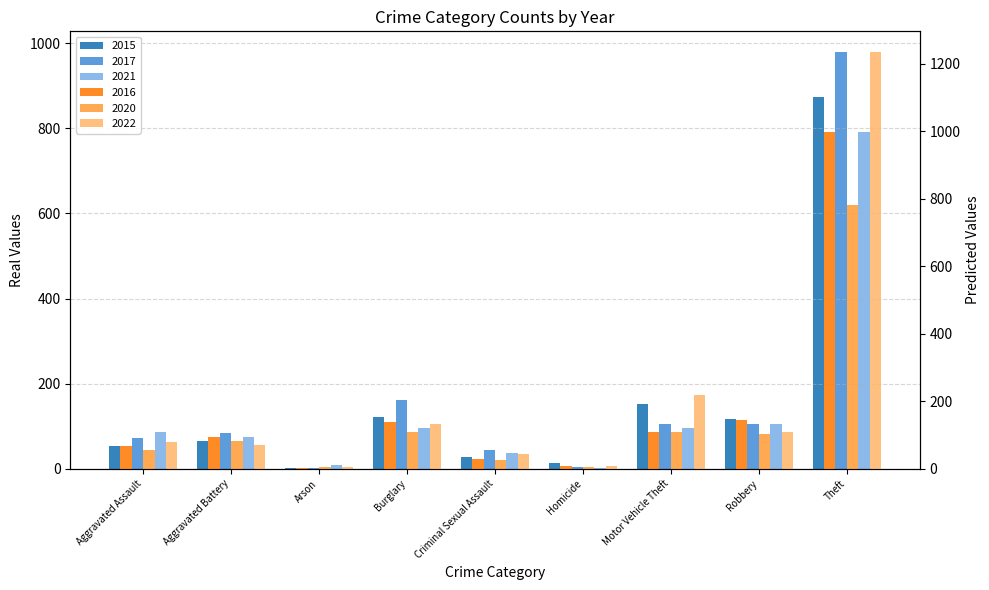

Which series has the largest range (max minus min)?

2022